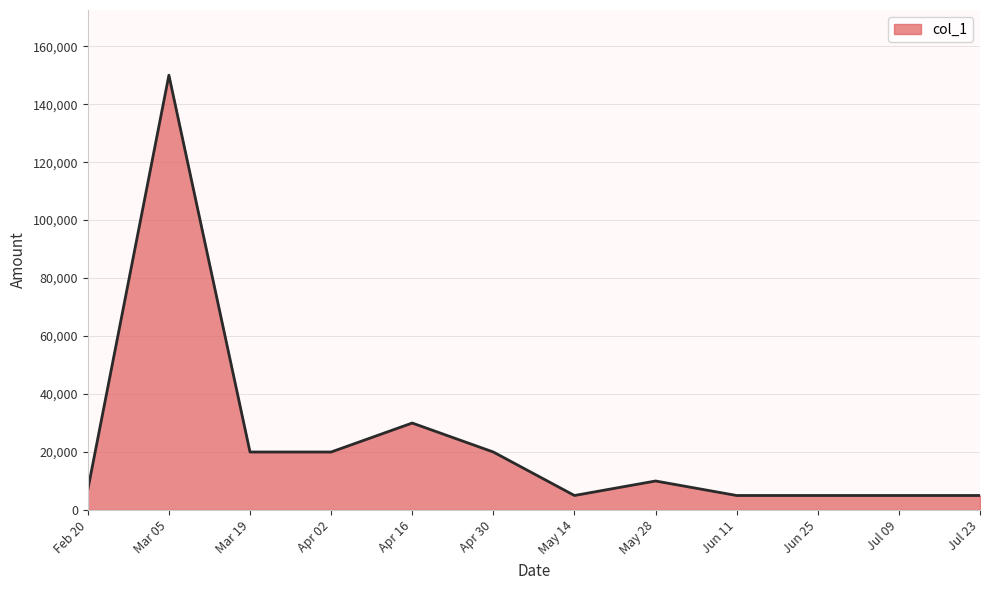

Reading left to right, transcribe all the data shown in this chart.

7000	150000	20000	20000	30000	20000	5000	10000	5000	5000	5000	5000